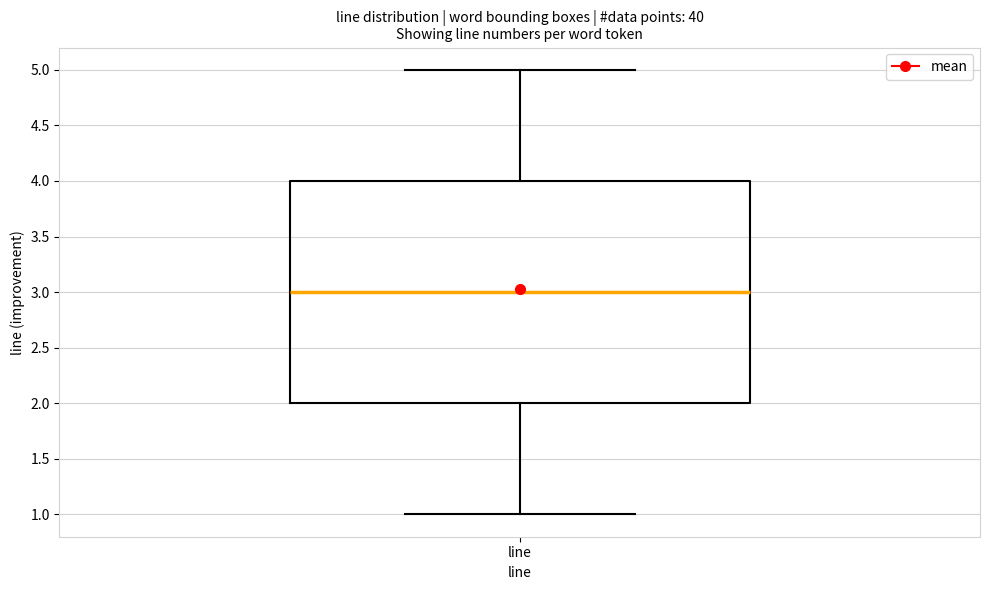

Where is the upper edge of the box for line on the y-axis? The values are not printed on the chart, so give them approximately, as read against the axis.

4